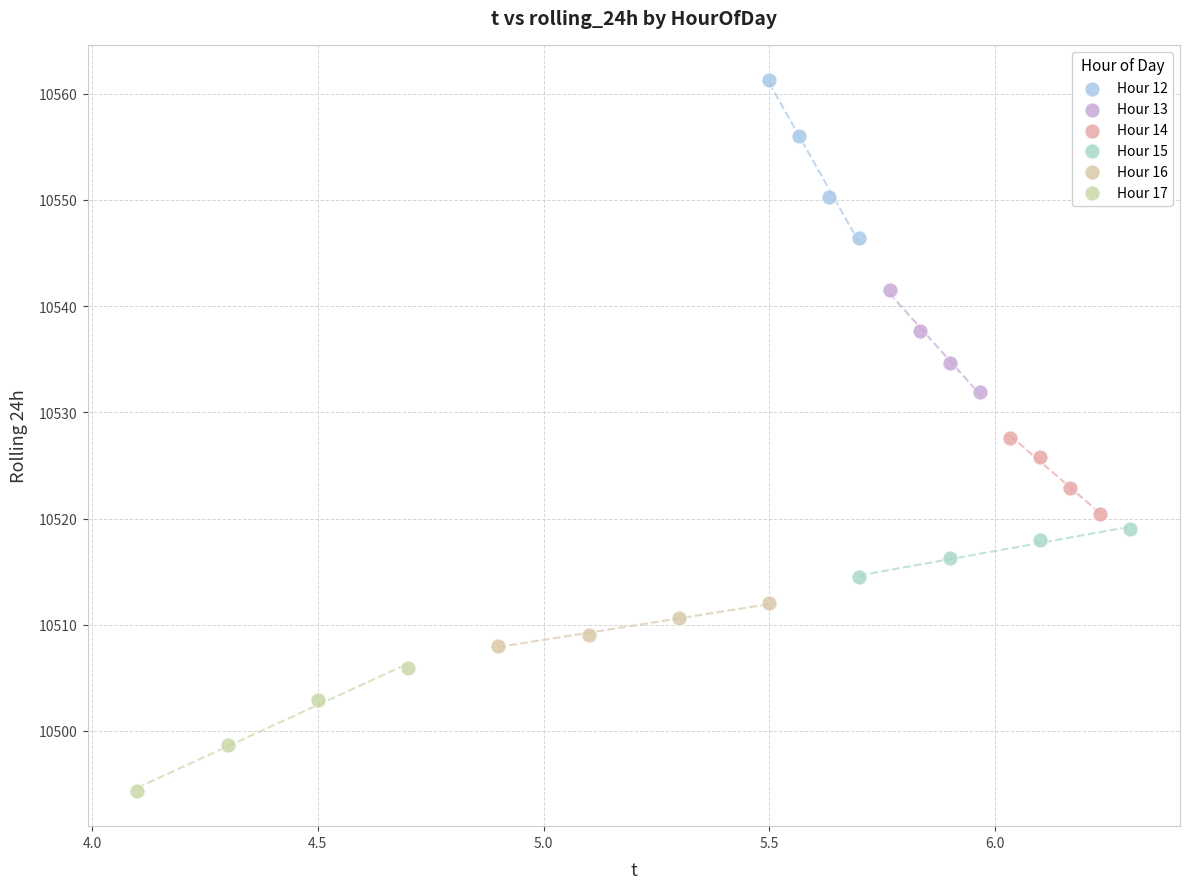

Which series contains the lowest Y value?

Hour 17